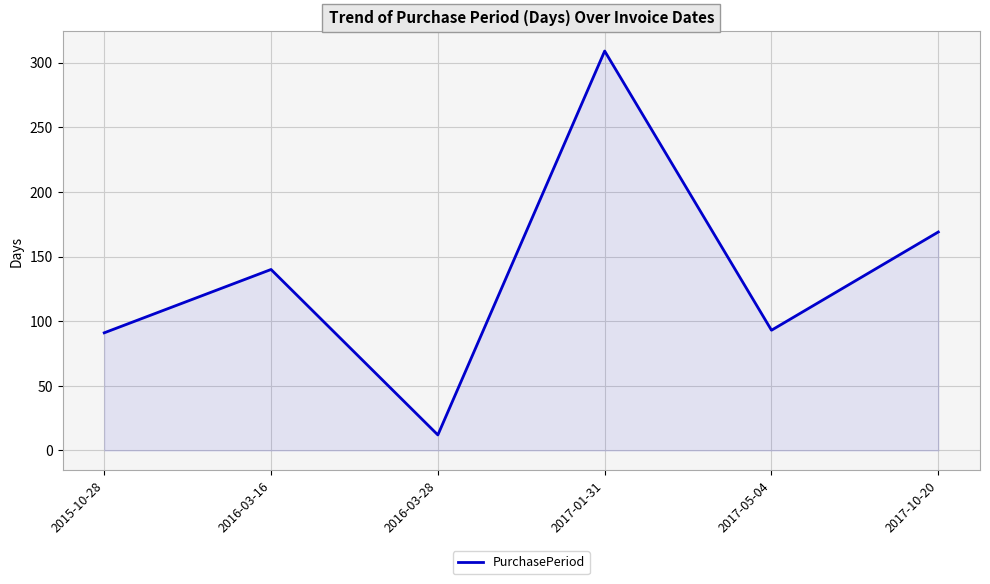

Read the value at 2016-03-16.

140